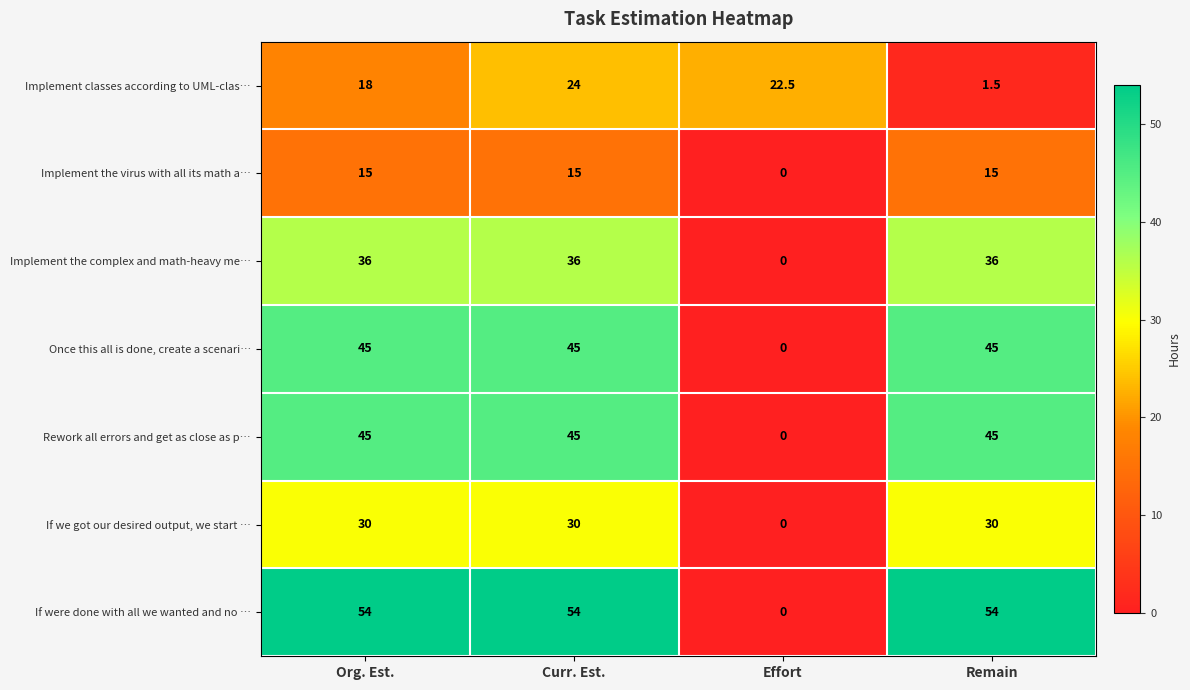

What is the difference between the highest and lowest values at Remain?

52.5